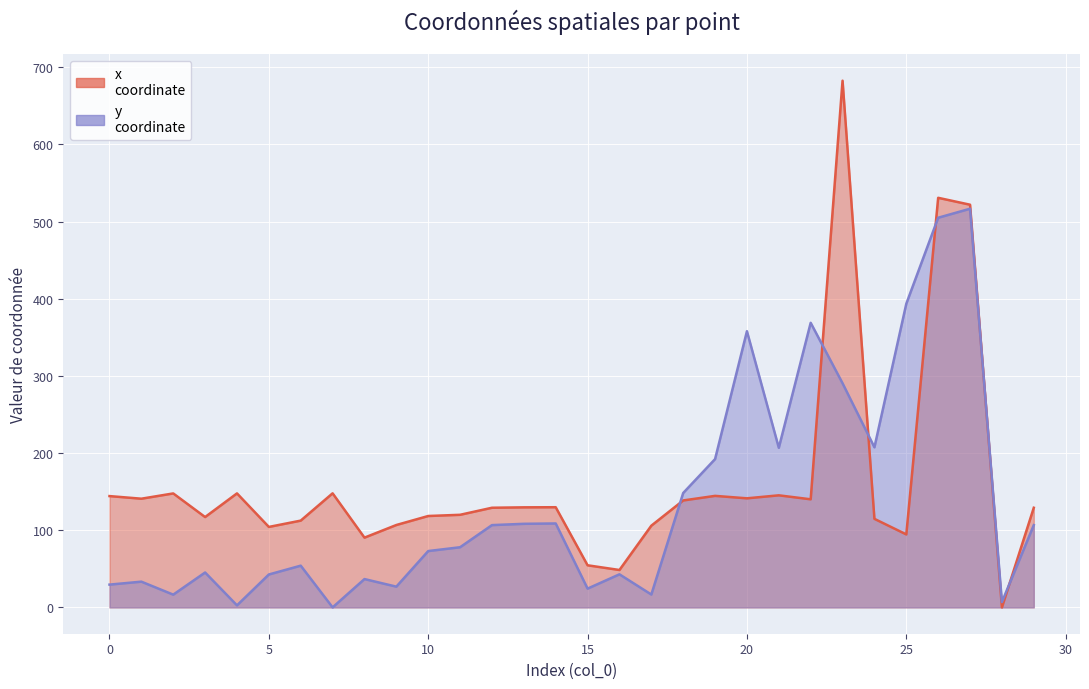

What is the average value of the x series?

162.6